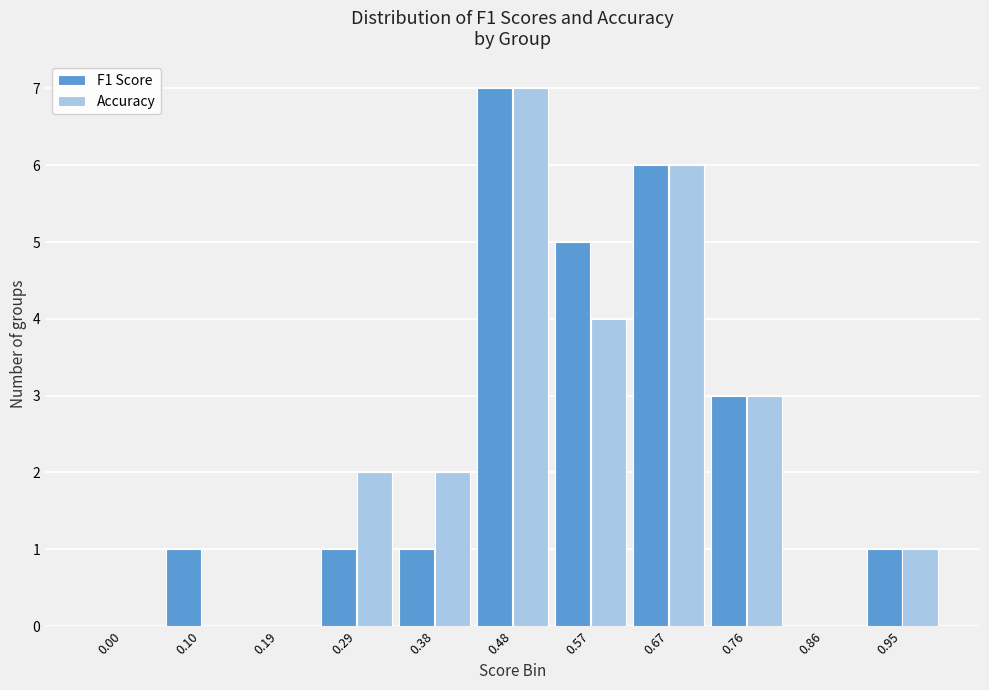

Reading left to right, list all the values displayed in this chart.

F1 Score: 0.00=0	0.10=1	0.19=0	0.29=1	0.38=1	0.48=7	0.57=5	0.67=6	0.76=3	0.86=0	0.95=1
Accuracy: 0.00=0	0.10=0	0.19=0	0.29=2	0.38=2	0.48=7	0.57=4	0.67=6	0.76=3	0.86=0	0.95=1